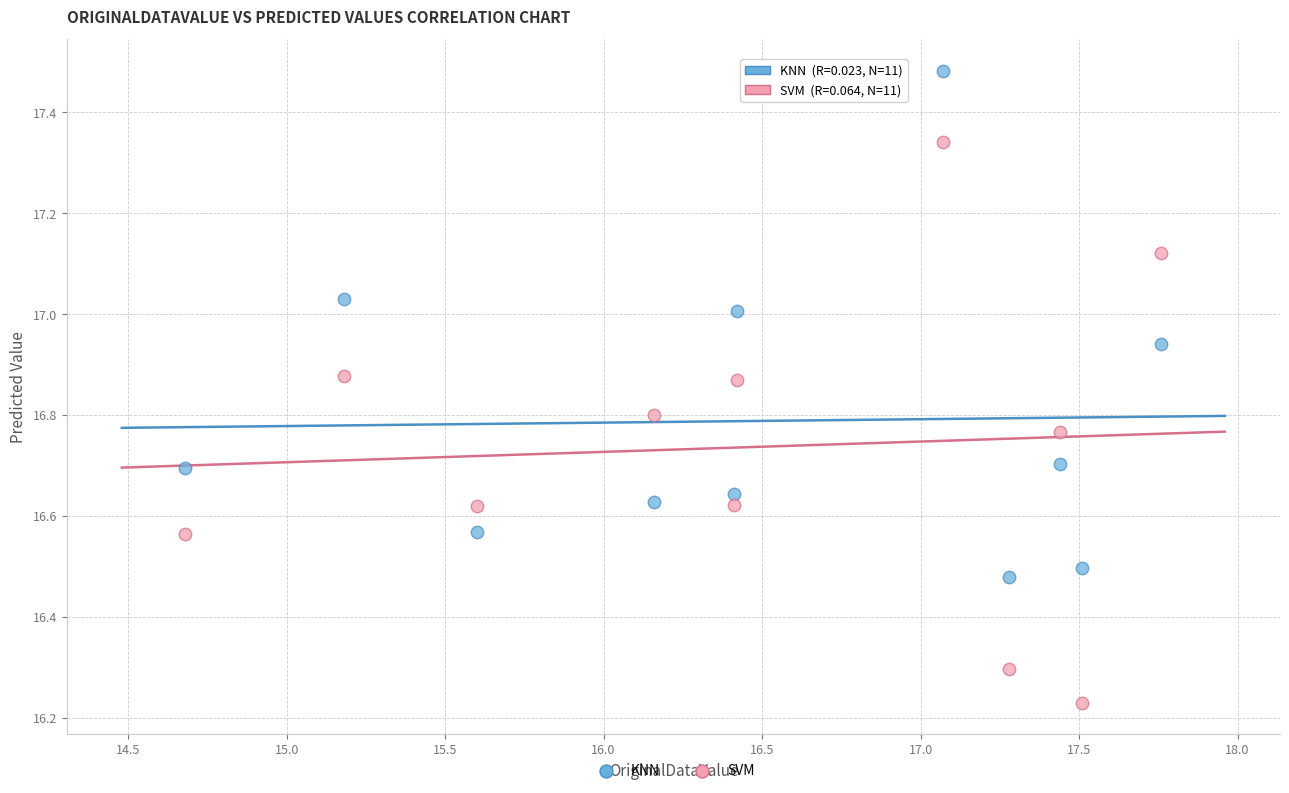

What is the X range (max minus min) for the scatter plot?

3.1